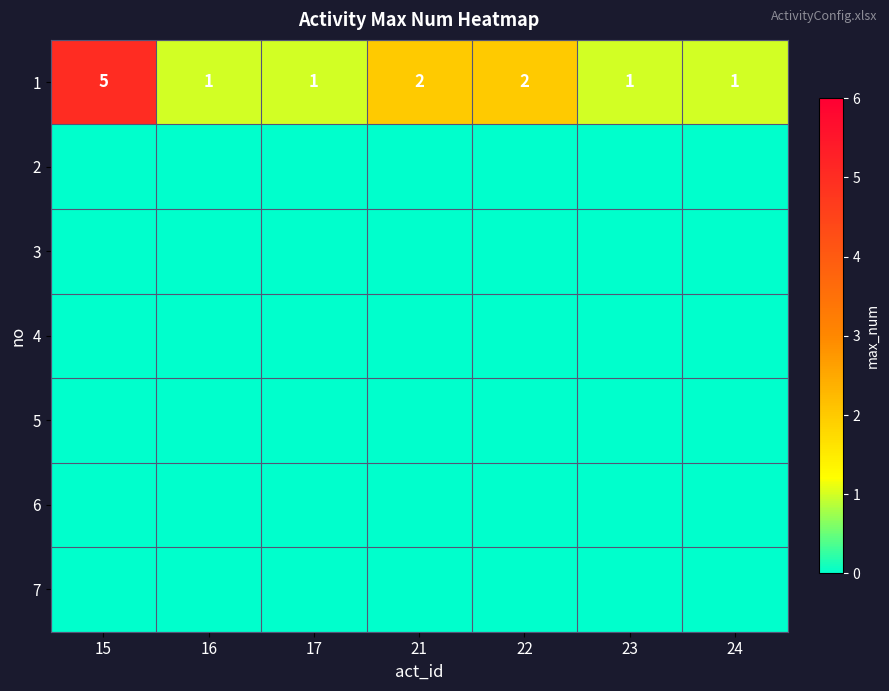

How many distinct data groups are displayed?

7